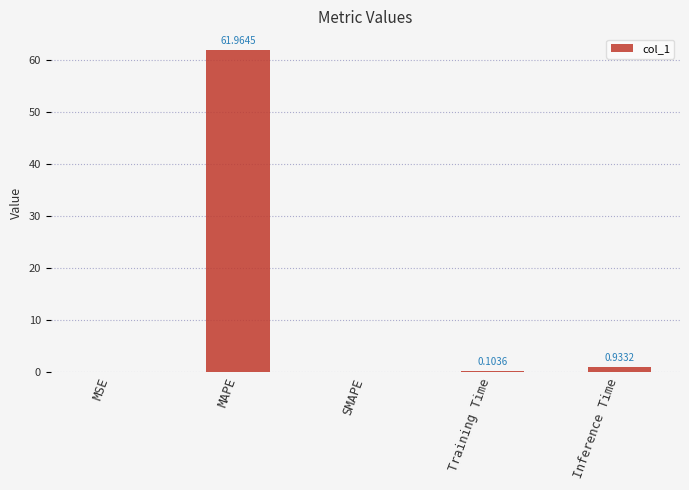

Where is the data nearest to the value 30?

Inference Time